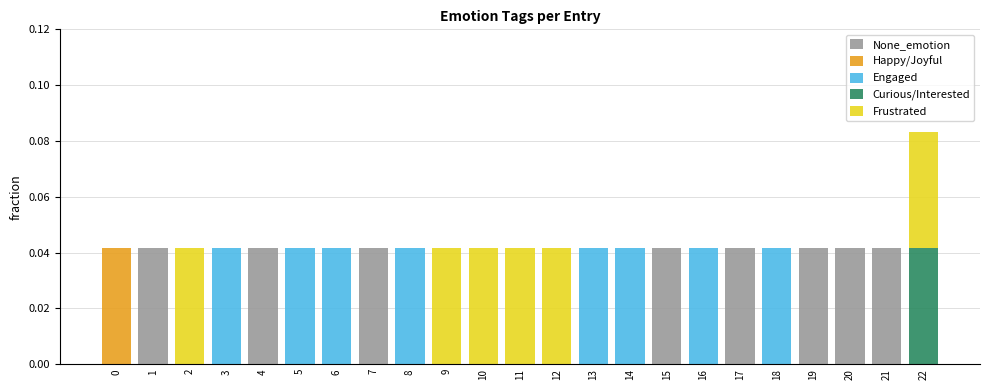

At which category is the sum across all series the highest?

22